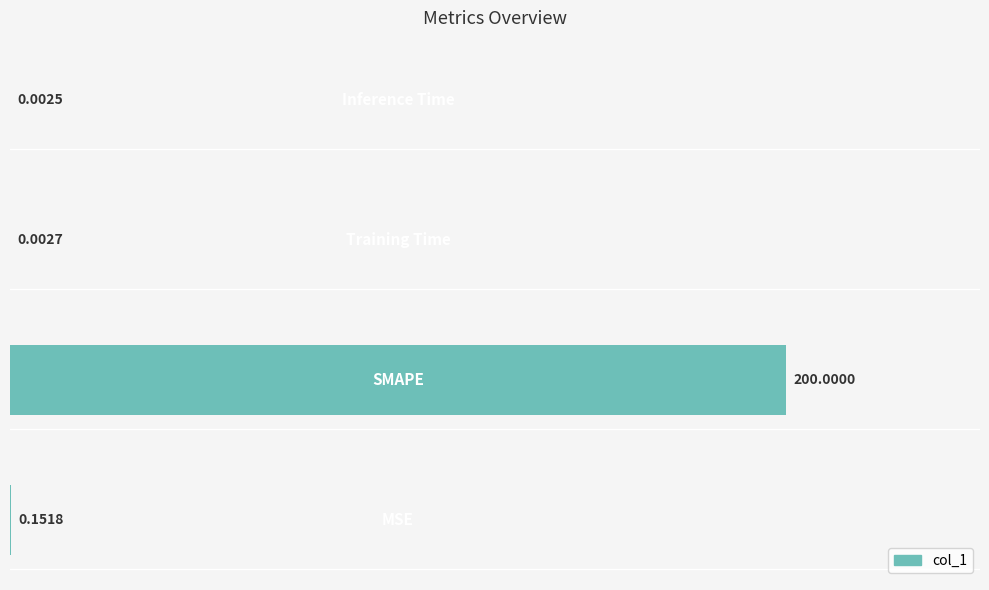

What is the sum of all values?

200.2